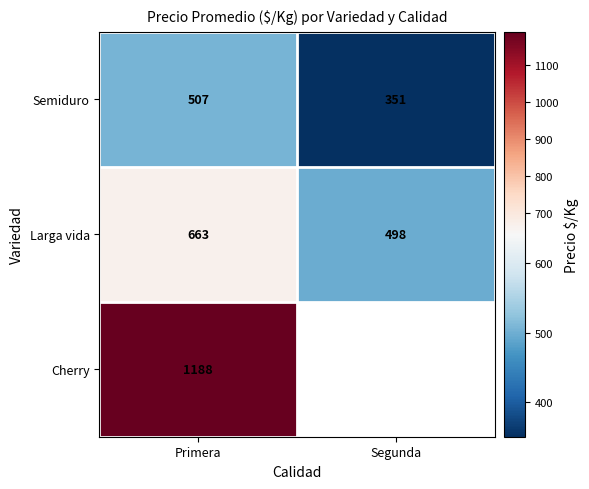

How many data points does each series have?

2